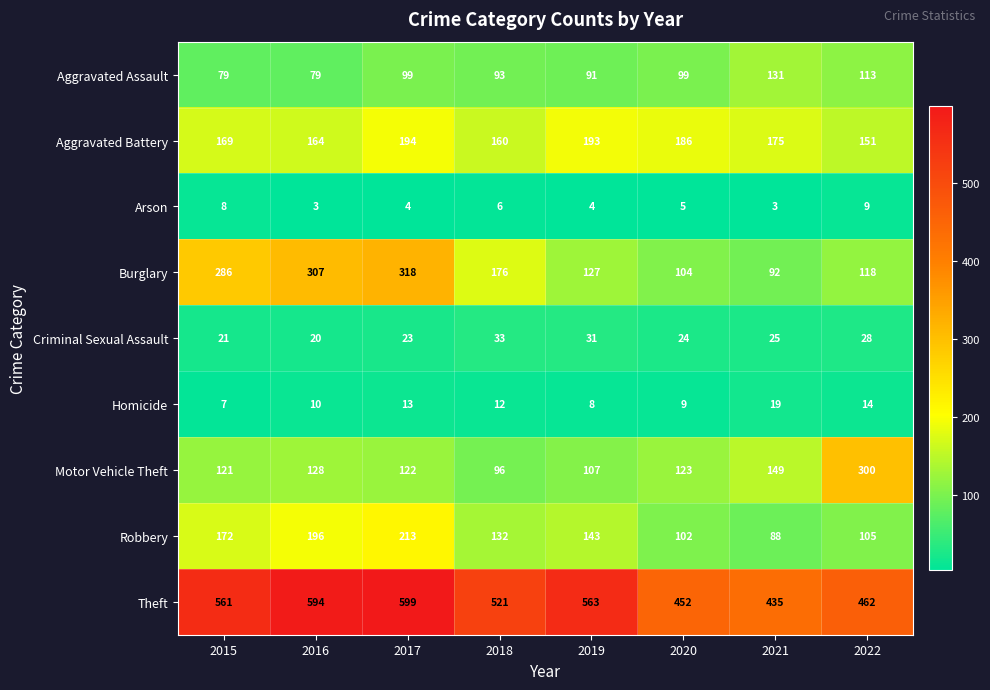

List the labels in order of Criminal Sexual Assault value, smallest first.

2016, 2015, 2017, 2020, 2021, 2022, 2019, 2018